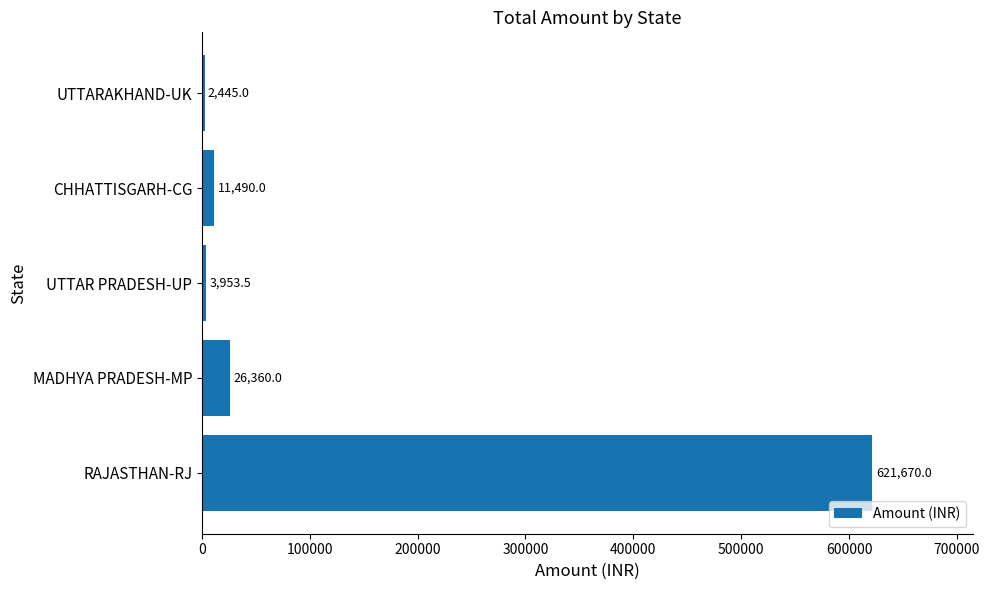

How many data points are less than 11490?

2